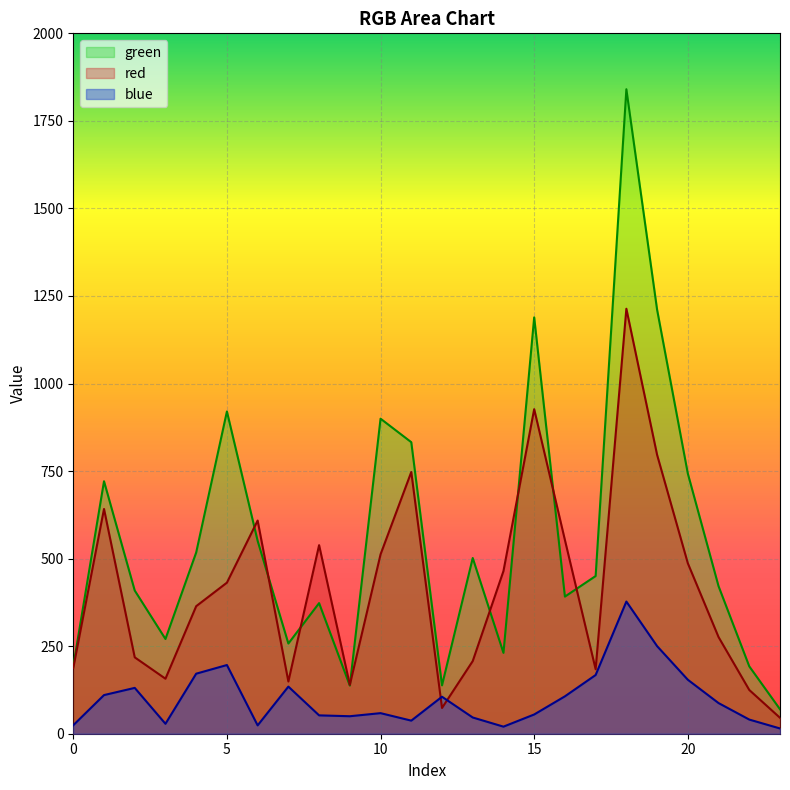

Reading left to right, list all the values displayed in this chart.

red: 0=187.9	1=641.8	2=218.1	3=157.1	4=364.2	5=431.4	6=608.7	7=149.1	8=538.5	9=139.4	10=512.2	11=747.3	12=73.5	13=207.5	14=464.5	15=926.8	16=553.1	17=184.1	18=1213.5	19=796.4	20=486.8	21=276.0	22=124.9	23=45.5
green: 0=192.7	1=720.9	2=408.9	3=270.5	4=517.5	5=920.2	6=550.7	7=257.6	8=373.0	9=137.4	10=899.6	11=832.4	12=138.1	13=501.8	14=230.9	15=1188.9	16=391.6	17=450.3	18=1840.4	19=1210.9	20=743.0	21=421.3	22=192.3	23=69.8
blue: 0=24.3	1=110.3	2=130.9	3=28.4	4=171.4	5=196.2	6=23.8	7=134.5	8=52.4	9=49.9	10=58.7	11=37.4	12=105.6	13=46.3	14=20.2	15=55.0	16=106.8	17=167.6	18=377.4	19=250.1	20=154.1	21=87.5	22=40.4	23=15.0